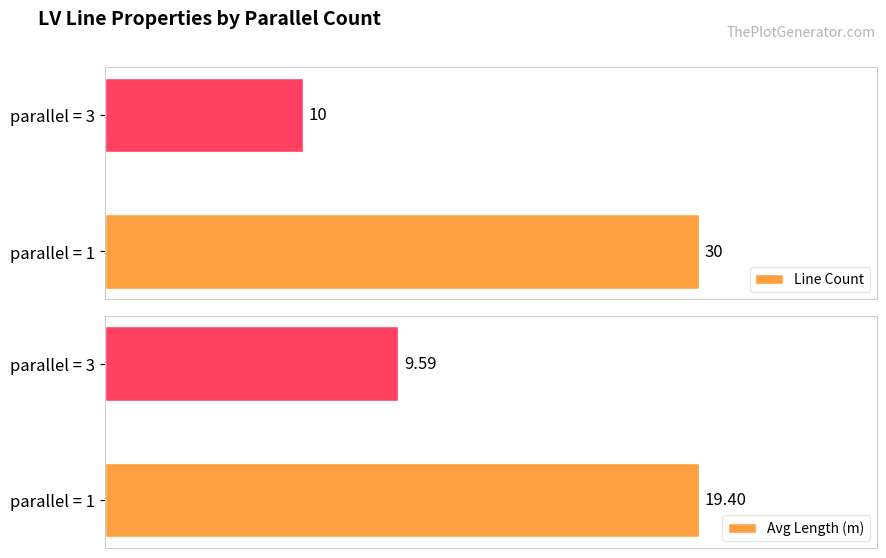

Which series has the largest total across all categories?

Line Count